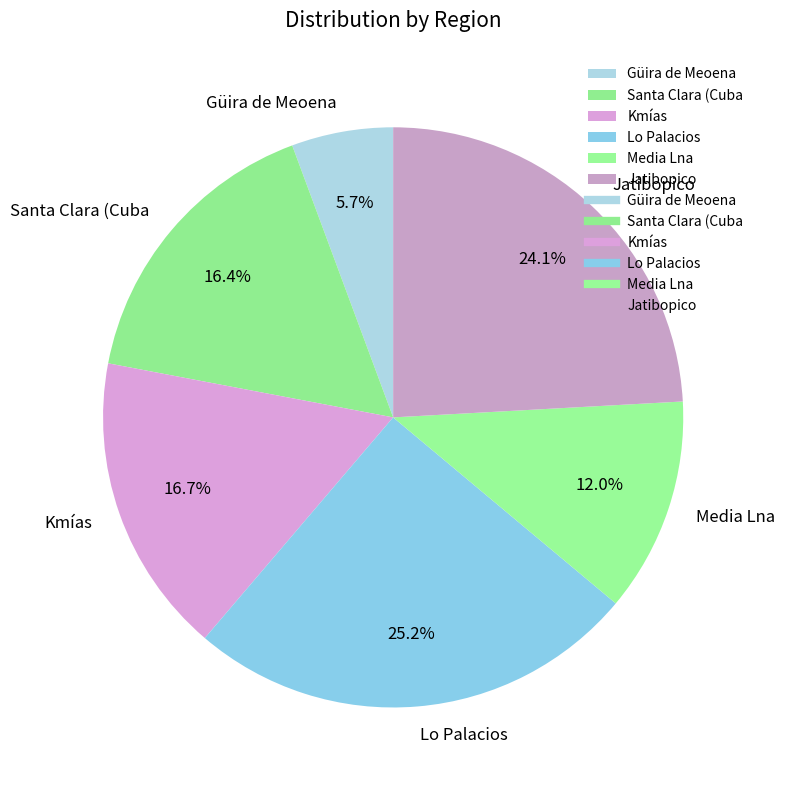

How many slices are in this pie chart?

6